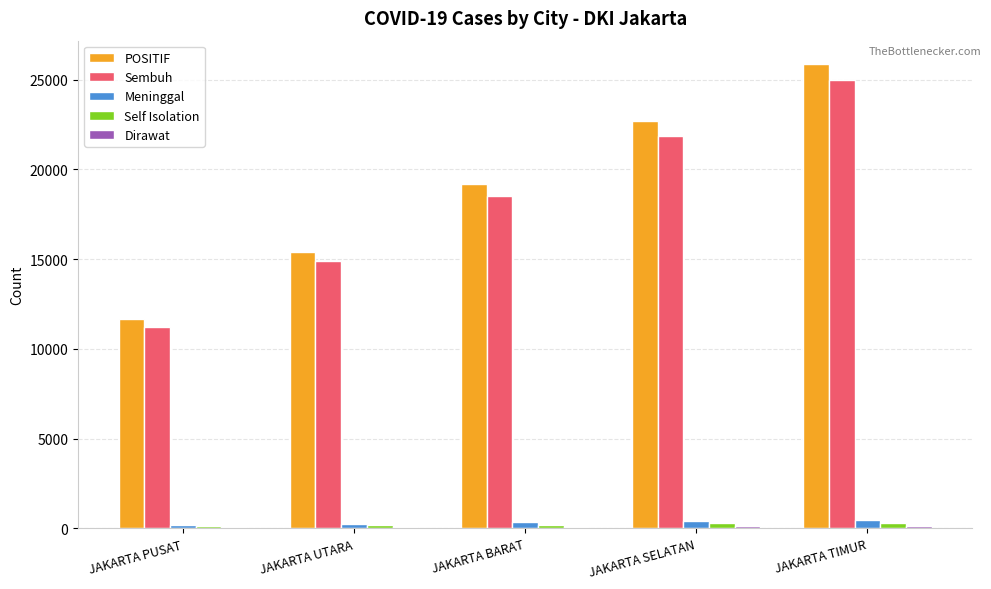

What is the spread (max minus min) of values at JAKARTA TIMUR?

25744